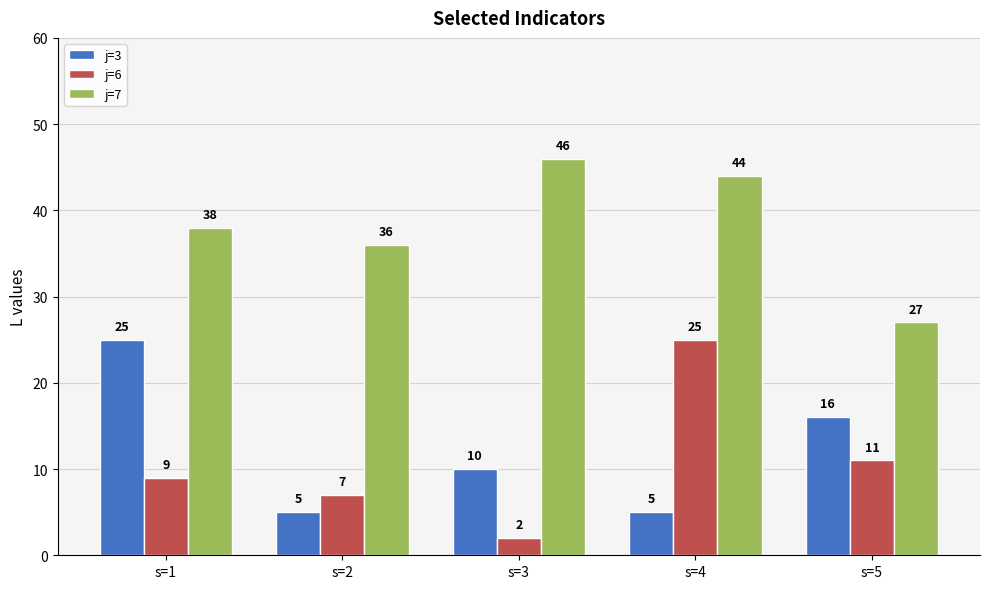

Is the value of j=7 at s=2 greater than the value of j=6 at s=3?

Yes